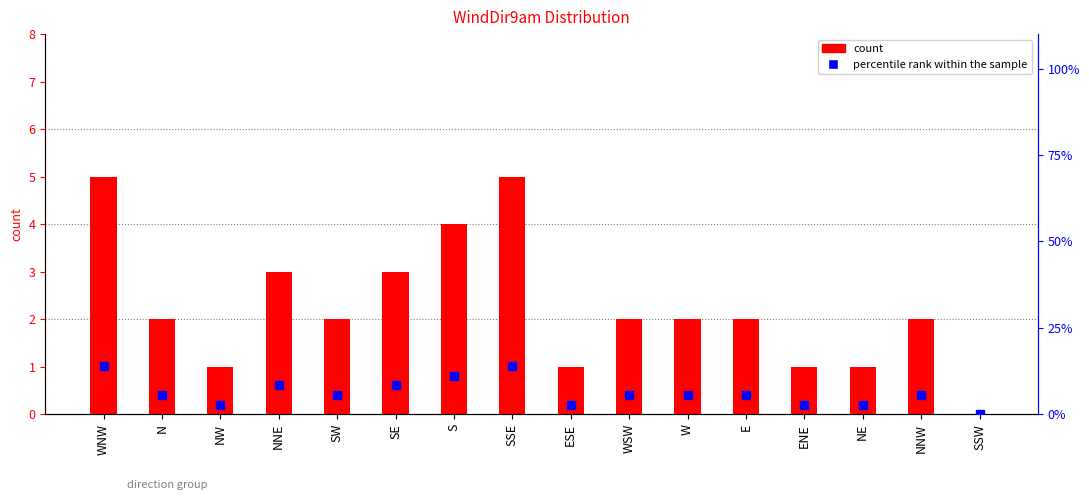

Which series has the largest total across all categories?

percentile rank within the sample